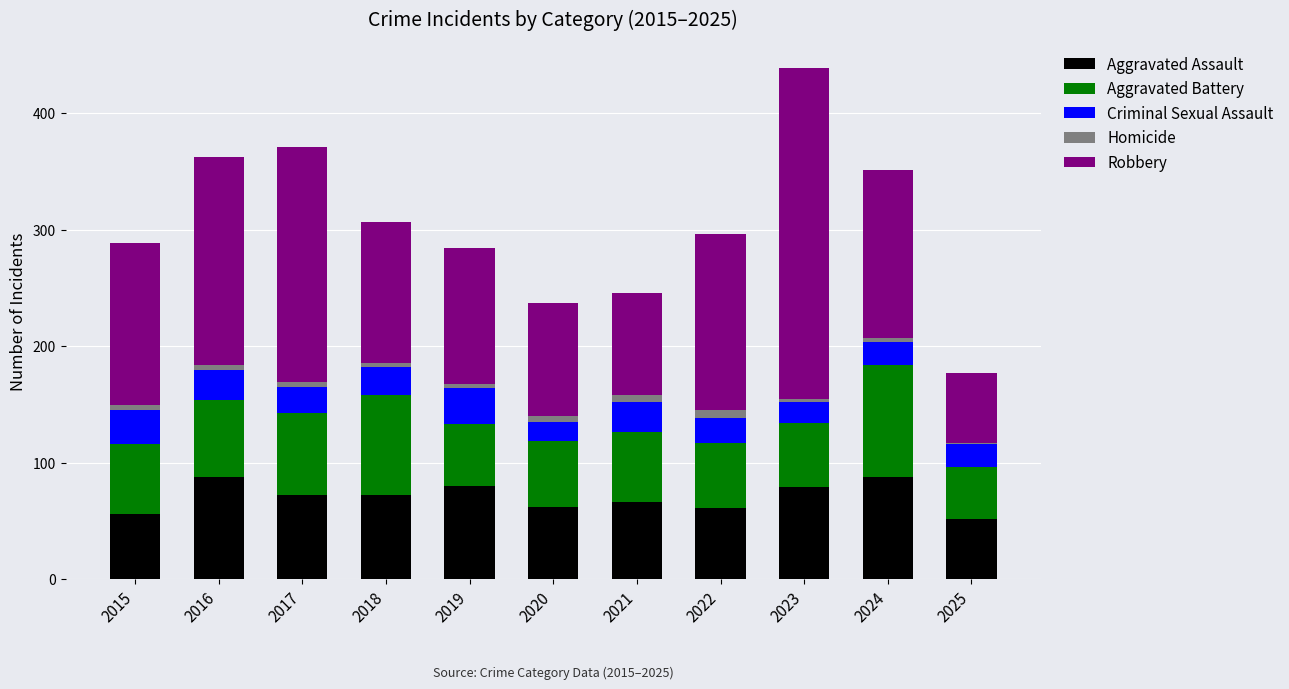

What is the sum of all Aggravated Assault values?

776